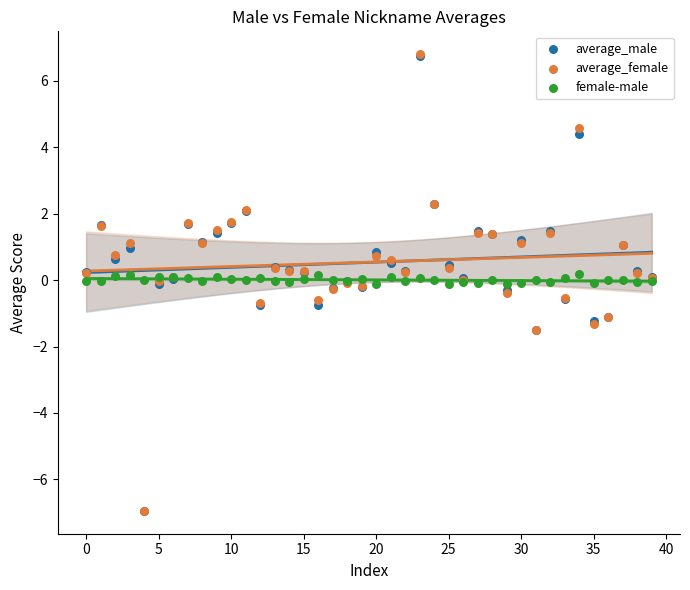

Which series contains the highest Y value?

average_female